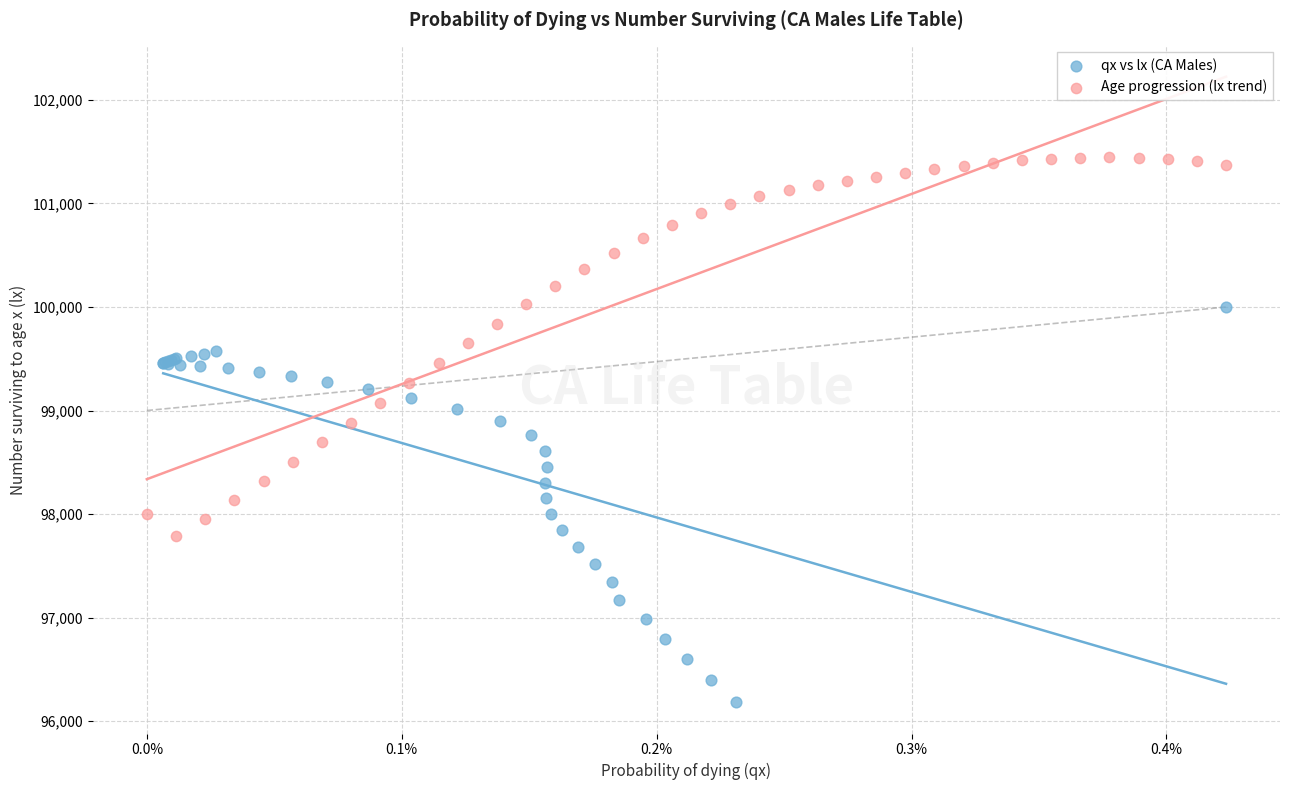

Which series has the largest Y range (max minus min)?

qx vs lx (CA Males)